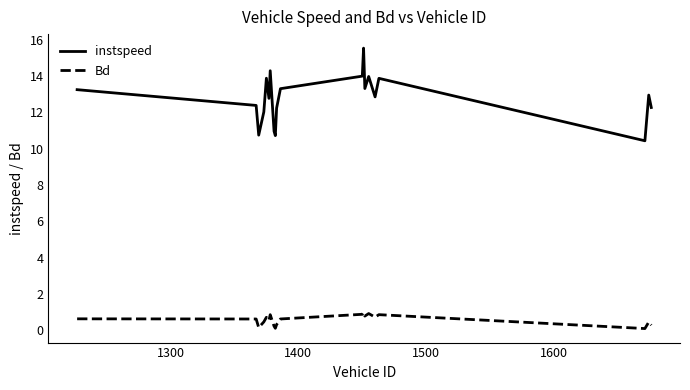

Which series has the largest total across all categories?

instspeed